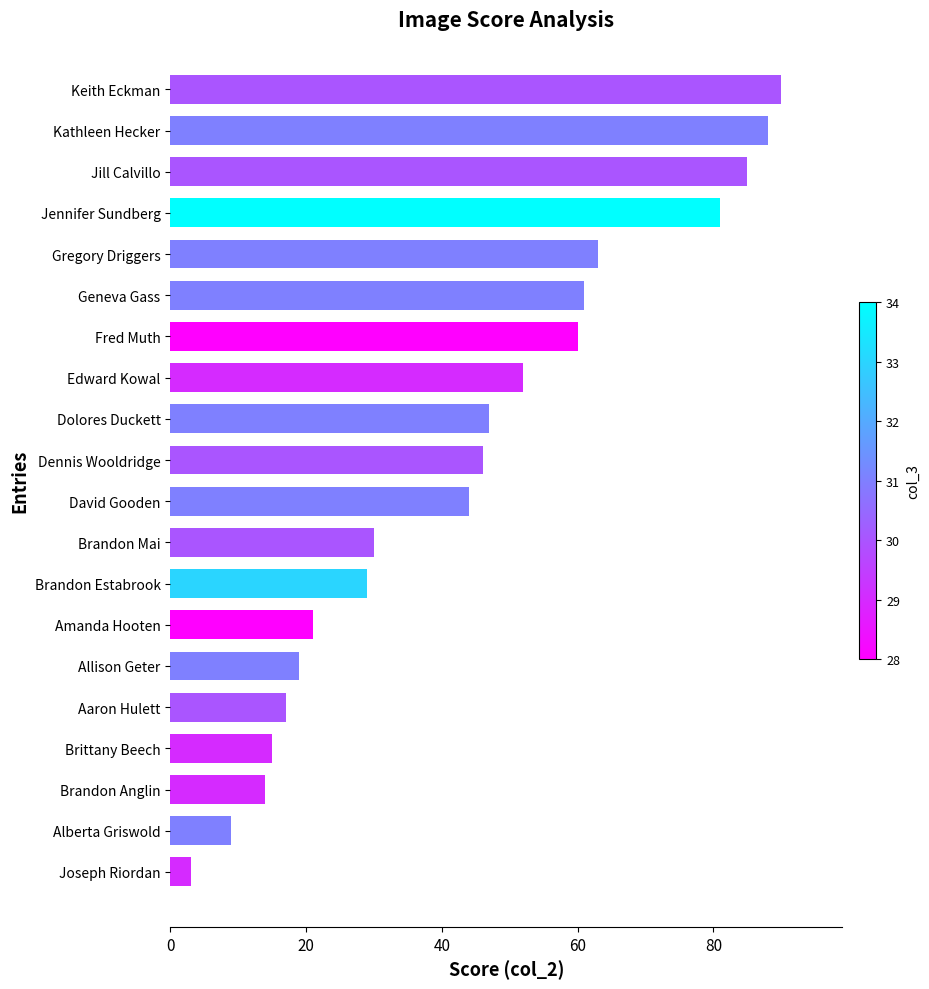

Which category has the highest value across all series?

Keith Eckman